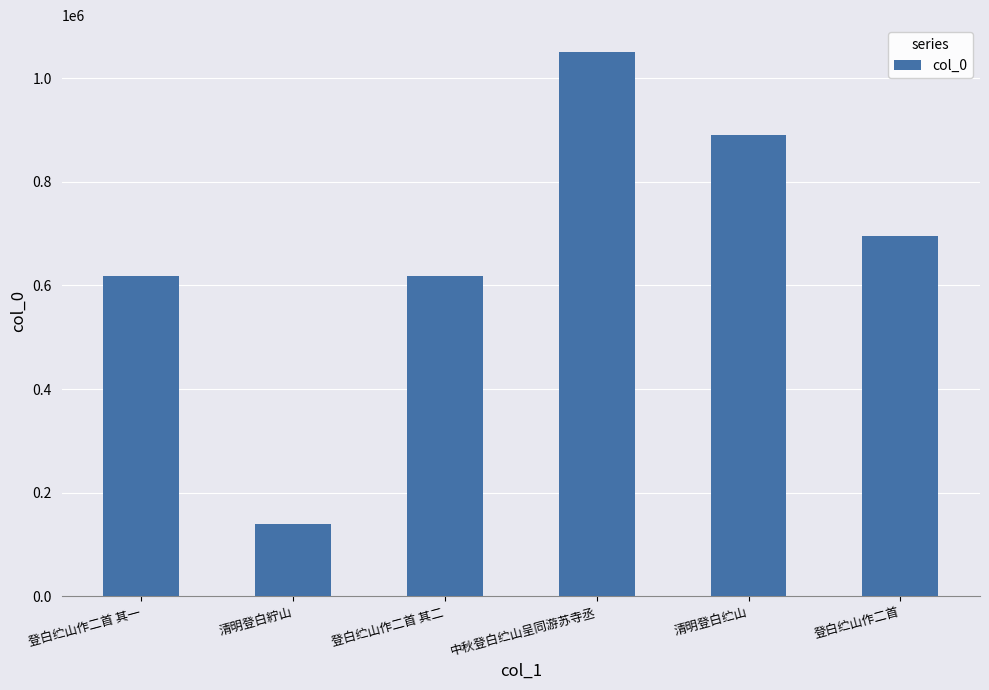

What is the greatest value displayed?

1049800